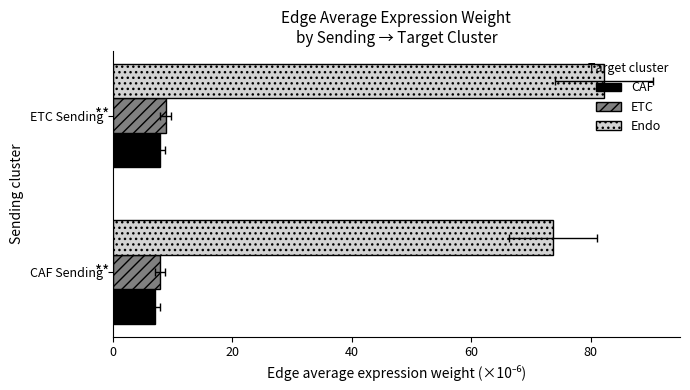

What is the value of the CAF bar at the 1st from the left?

7.1